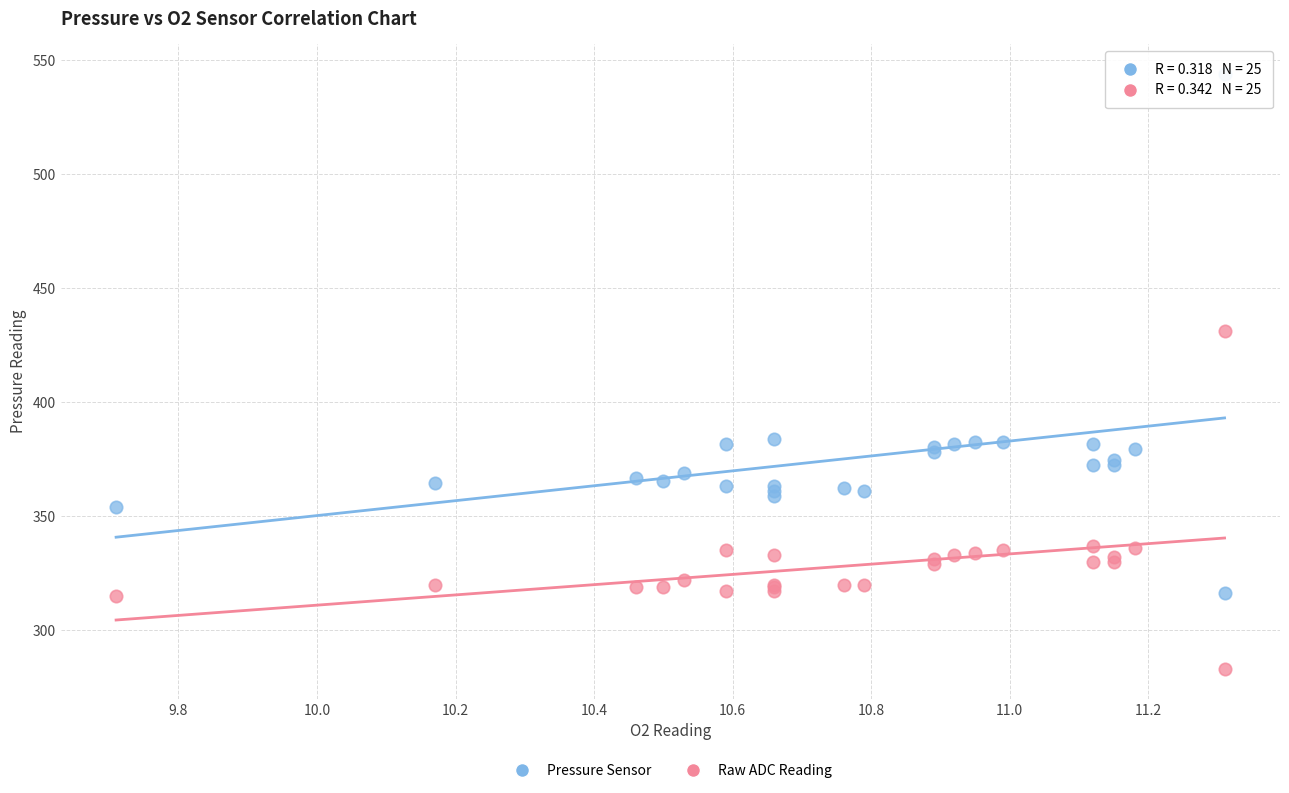

Which series has the largest Y range (max minus min)?

Pressure Sensor